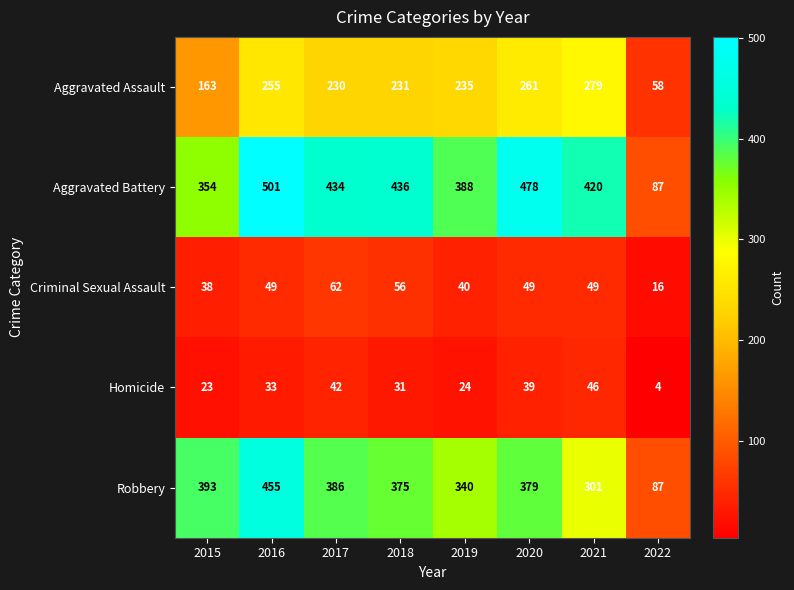

What is the minimum value shown in the chart?

4